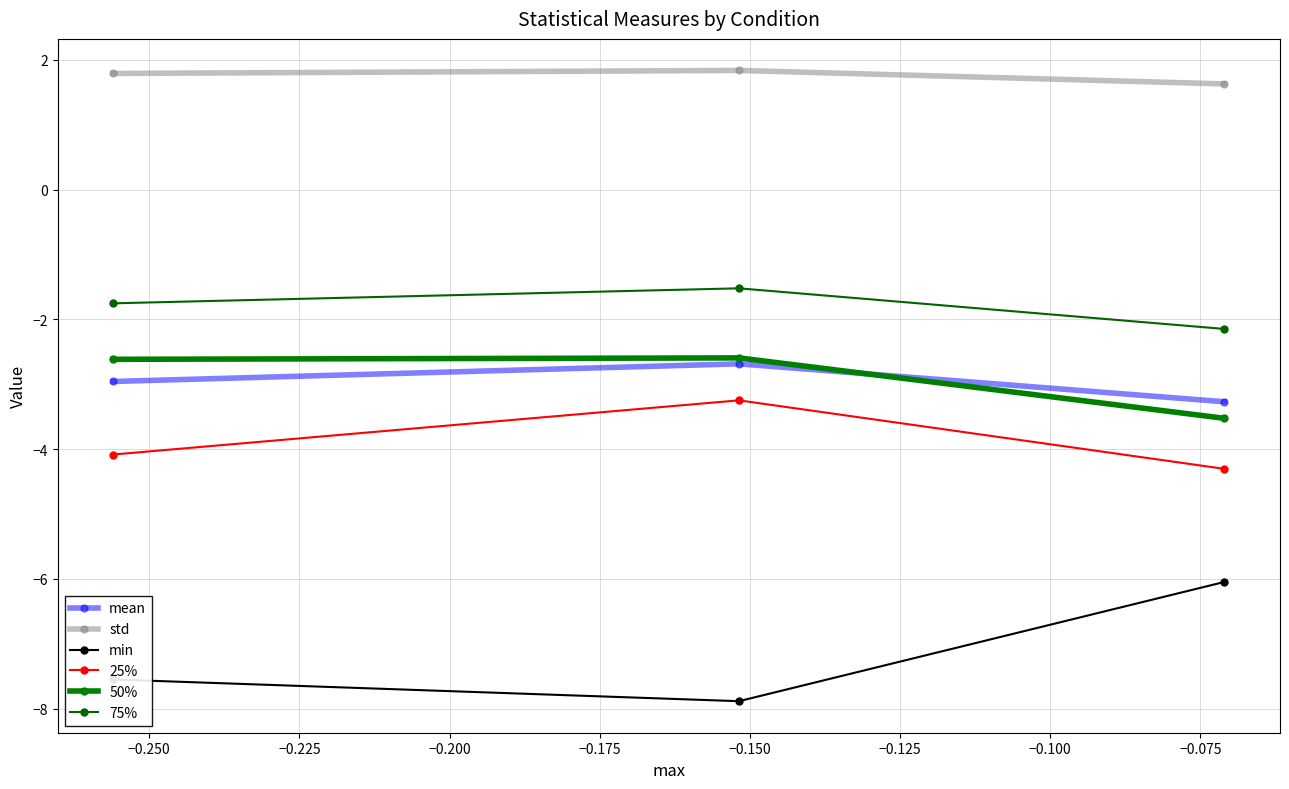

What is the highest value of the 50% series?

-2.6